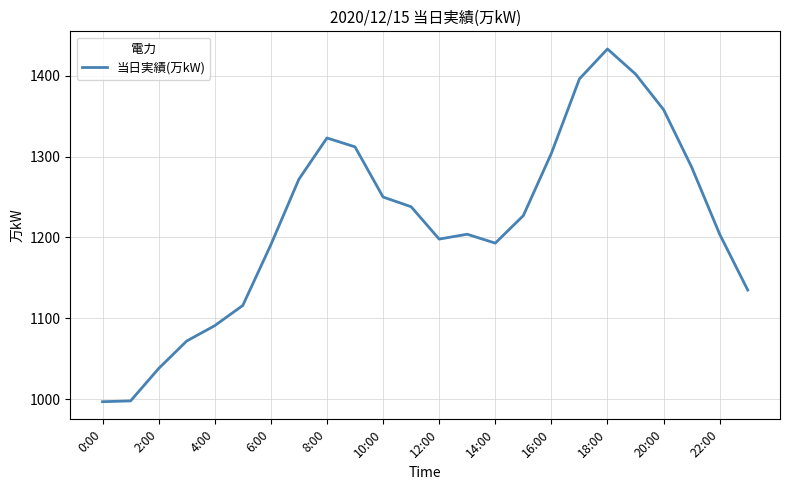

What is the label of the 7th point from the right?

17